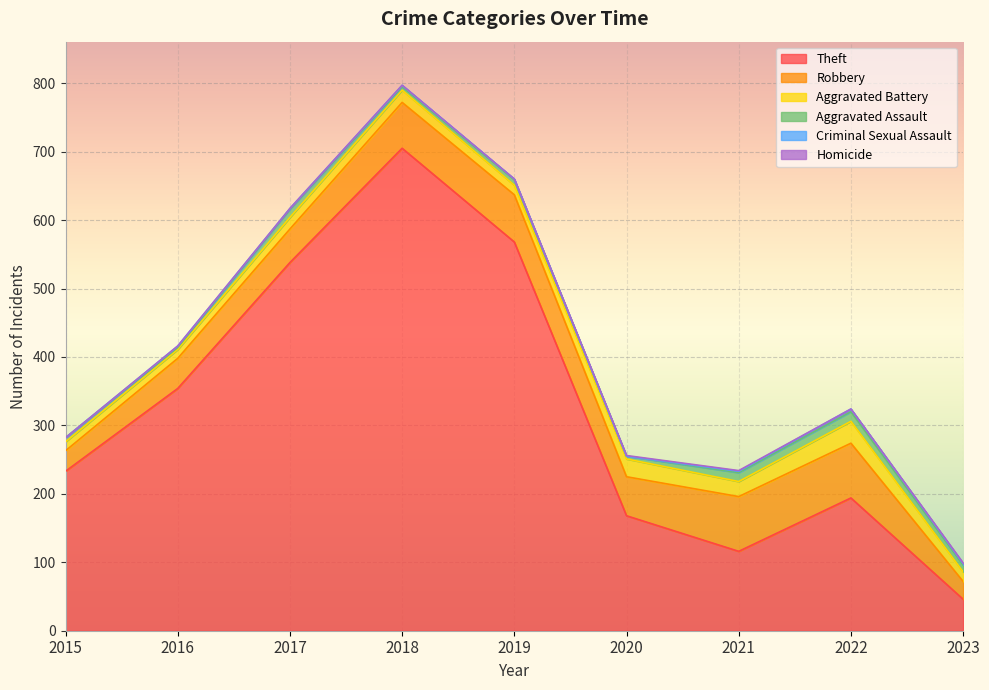

What is the difference between the highest and lowest values at 2018?

705